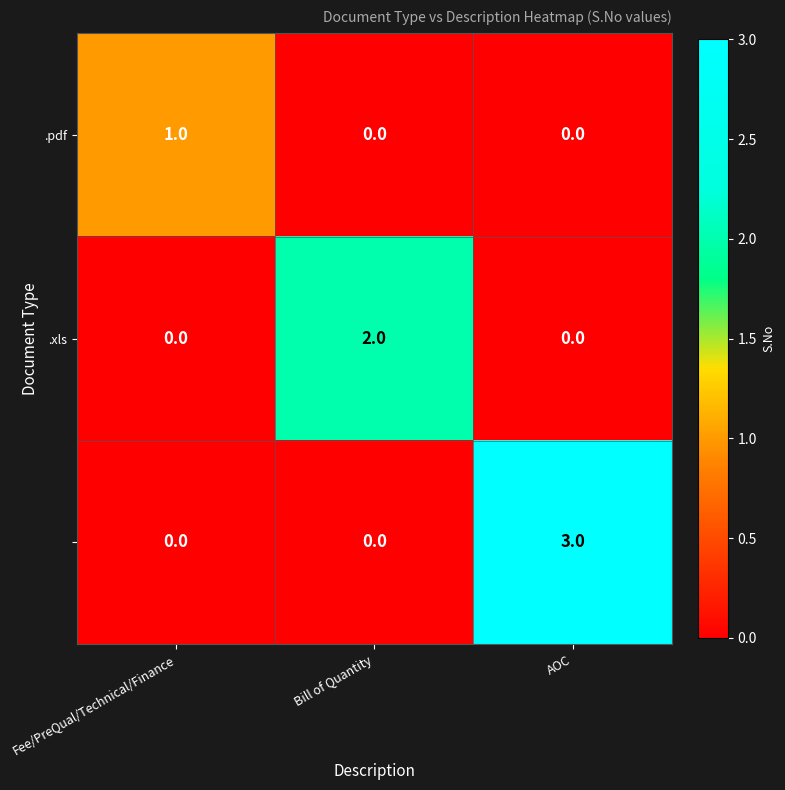

What is the total value across all series at AOC?

3